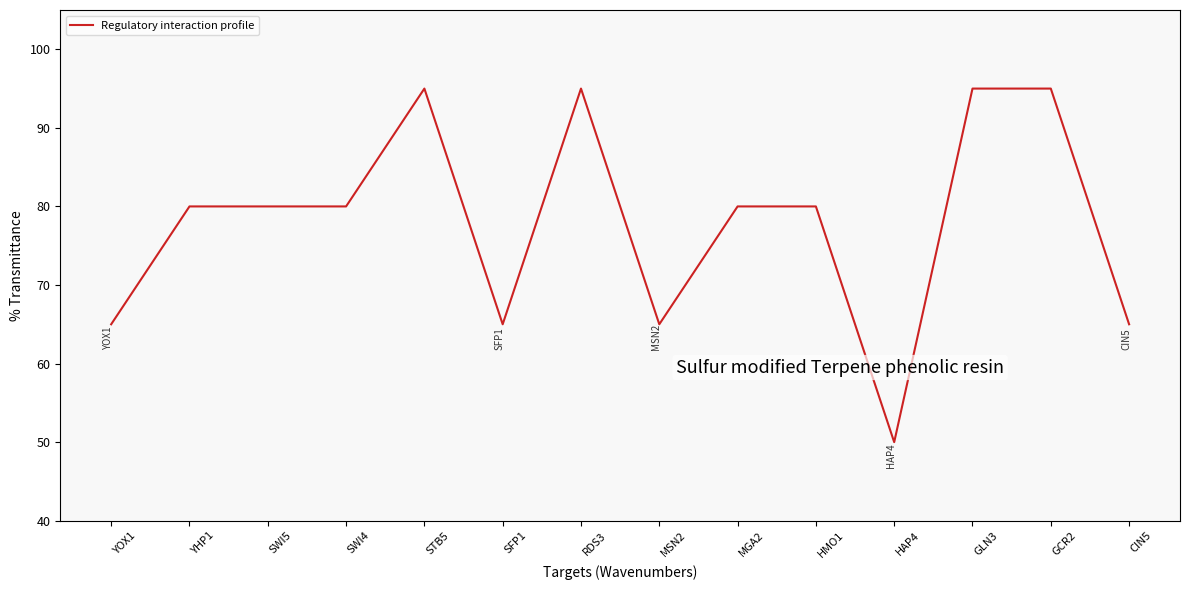

Approximately how many times larger is the value at YHP1 compared to STB5?

0.8